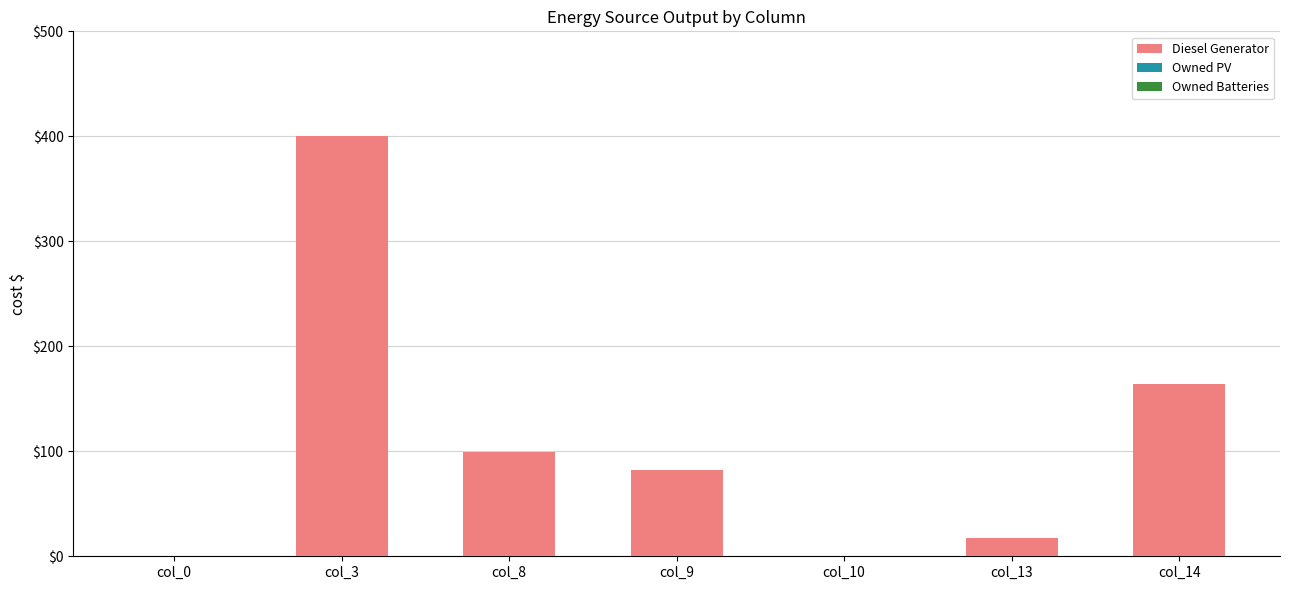

Where is the data nearest to the value 200?

col_14